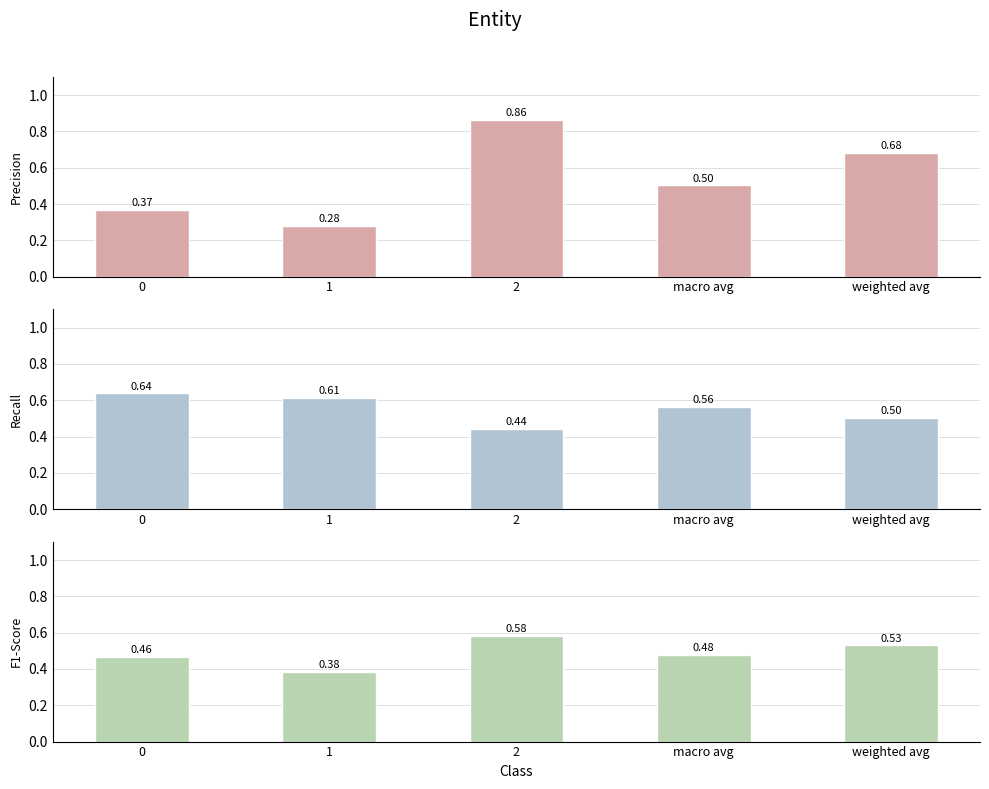

Which has a higher value, 0 or 2?

2